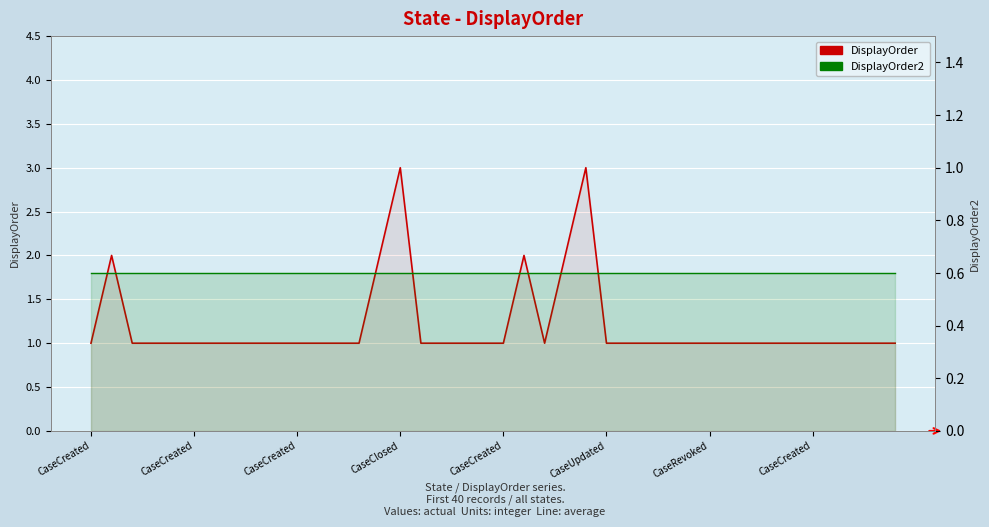

What is the difference between the second highest and second lowest values in the DisplayOrder series?

2.0